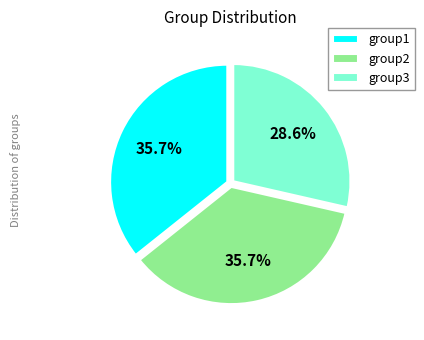

What portion of the pie excludes group2?

64.3%